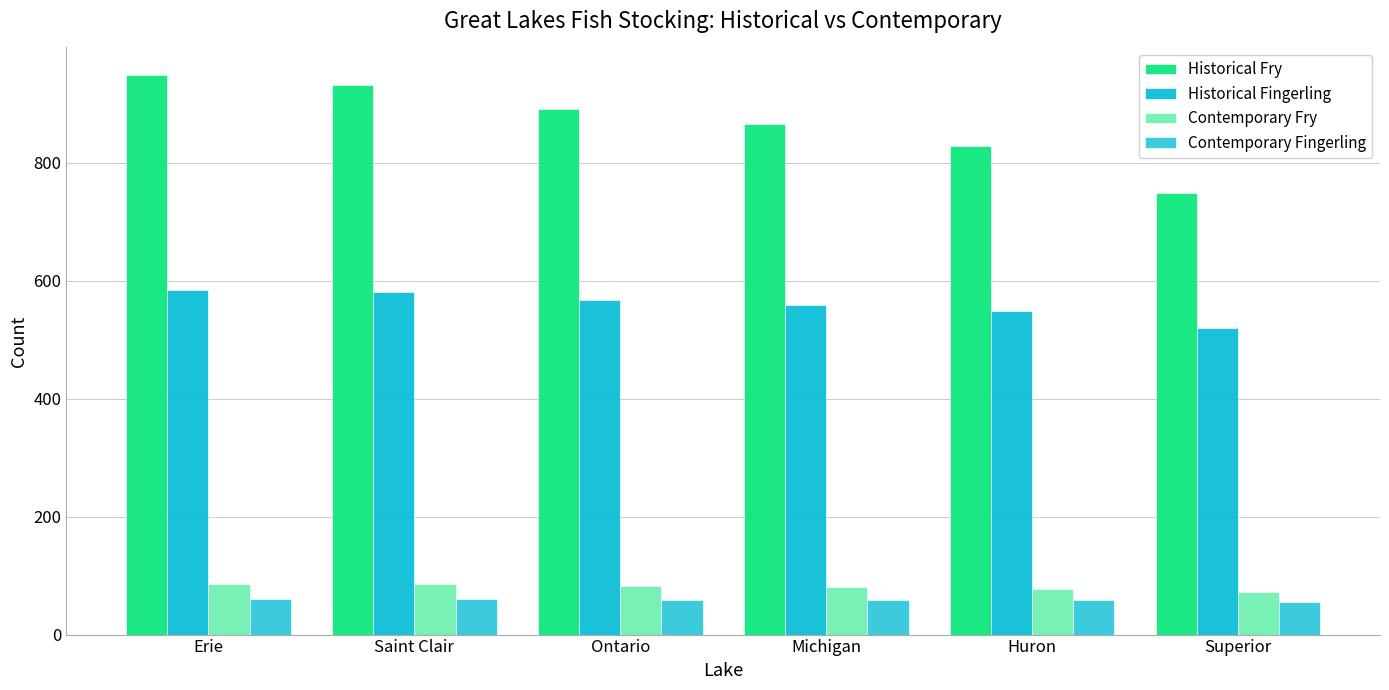

Where does the Historical Fry series first go above 891?

Erie